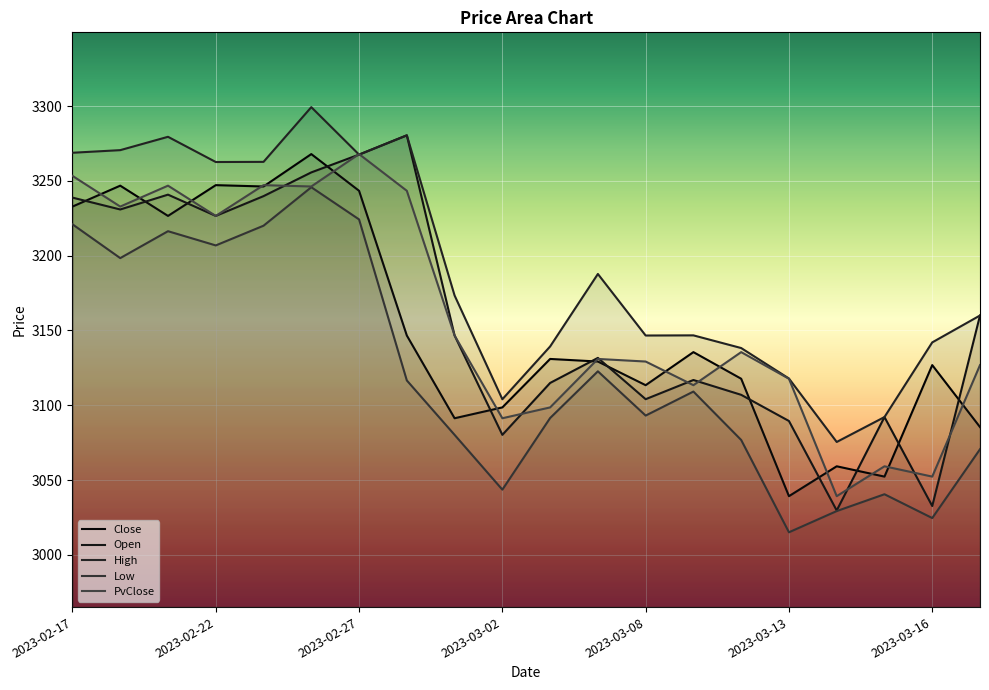

How many values in the High series are below 3173?

10